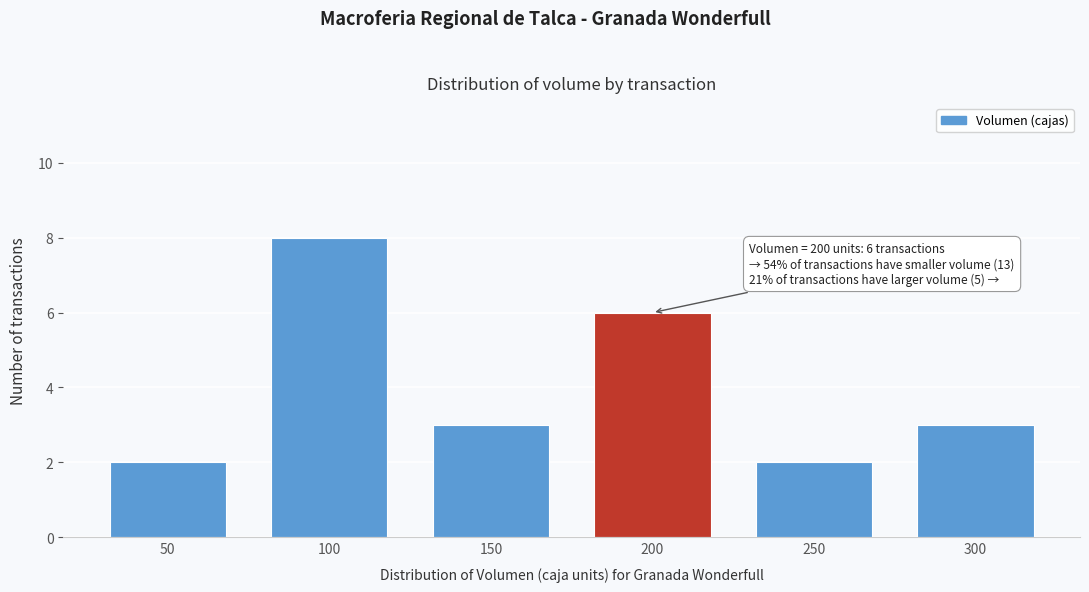

Reading left to right, transcribe all the data shown in this chart.

2	8	3	6	2	3